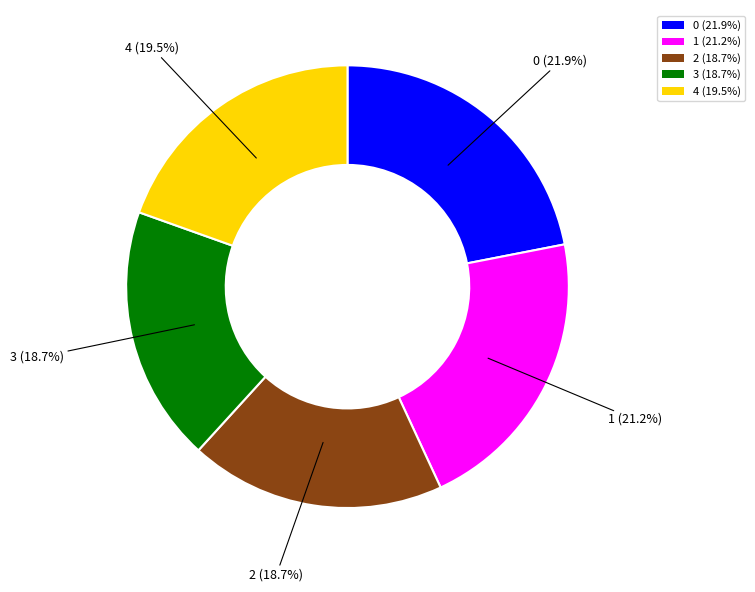

True or false: 4 accounts for 32% of the total.

False